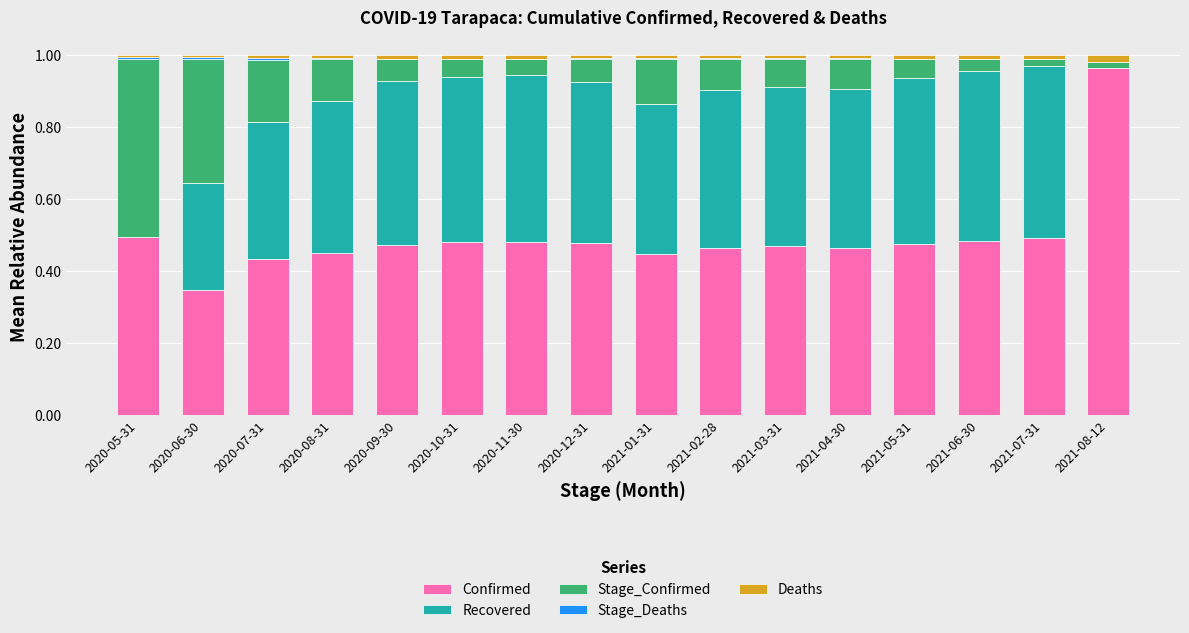

The Confirmed series shows 1.4 at 2021-08-12. True or false?

False